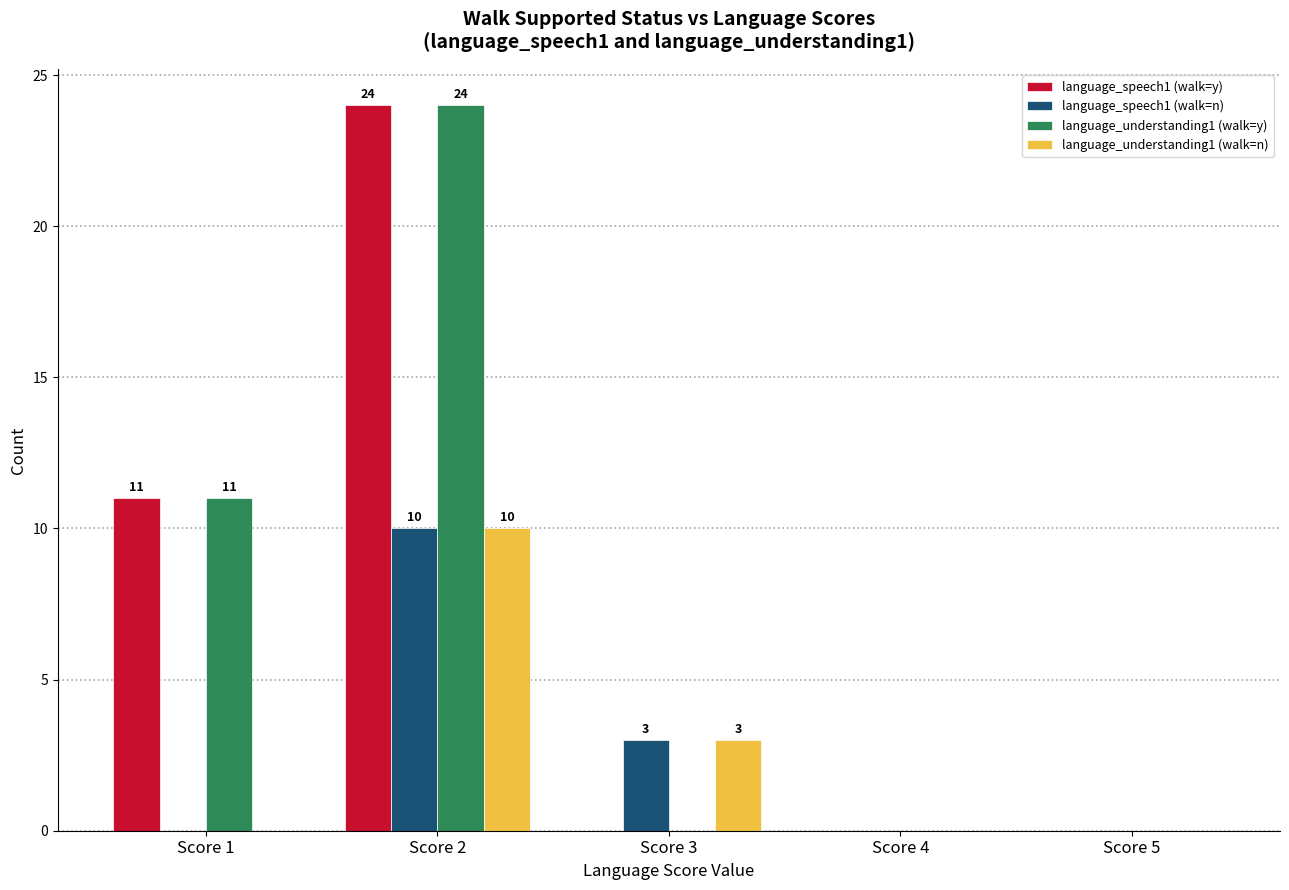

Reading left to right, extract all data points from this chart.

language_speech1 (walk=y): Score 1=11	Score 2=24	Score 3=0	Score 4=0	Score 5=0
language_speech1 (walk=n): Score 1=0	Score 2=10	Score 3=3	Score 4=0	Score 5=0
language_understanding1 (walk=y): Score 1=11	Score 2=24	Score 3=0	Score 4=0	Score 5=0
language_understanding1 (walk=n): Score 1=0	Score 2=10	Score 3=3	Score 4=0	Score 5=0